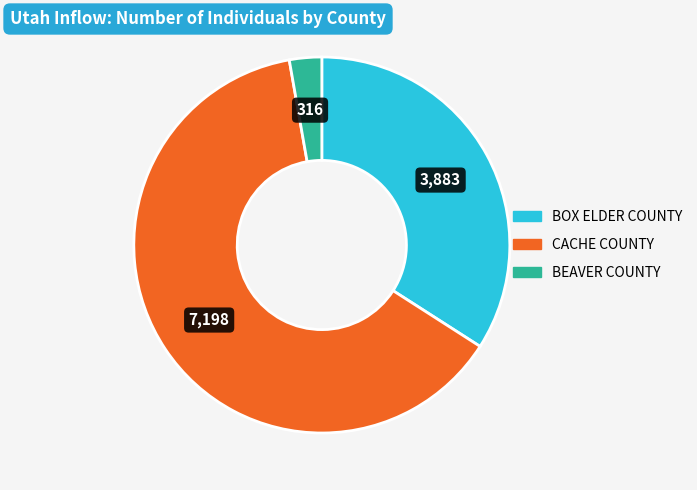

Is there any slice that represents more than half of the pie?

Yes